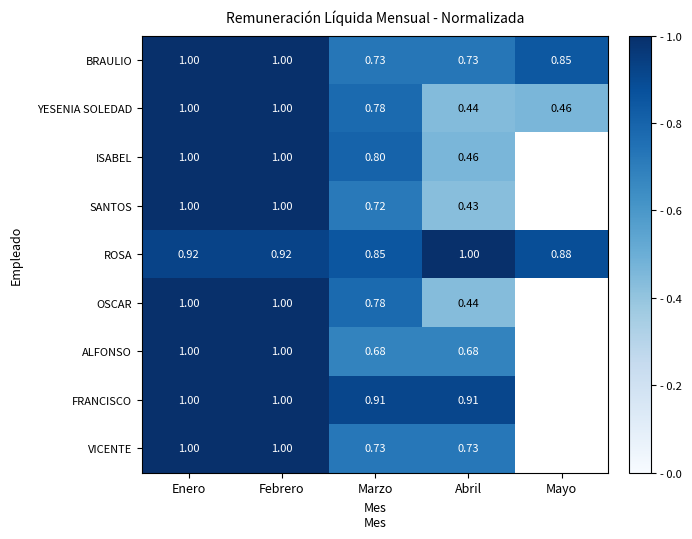

At how many categories does at least one series exceed 0?

5